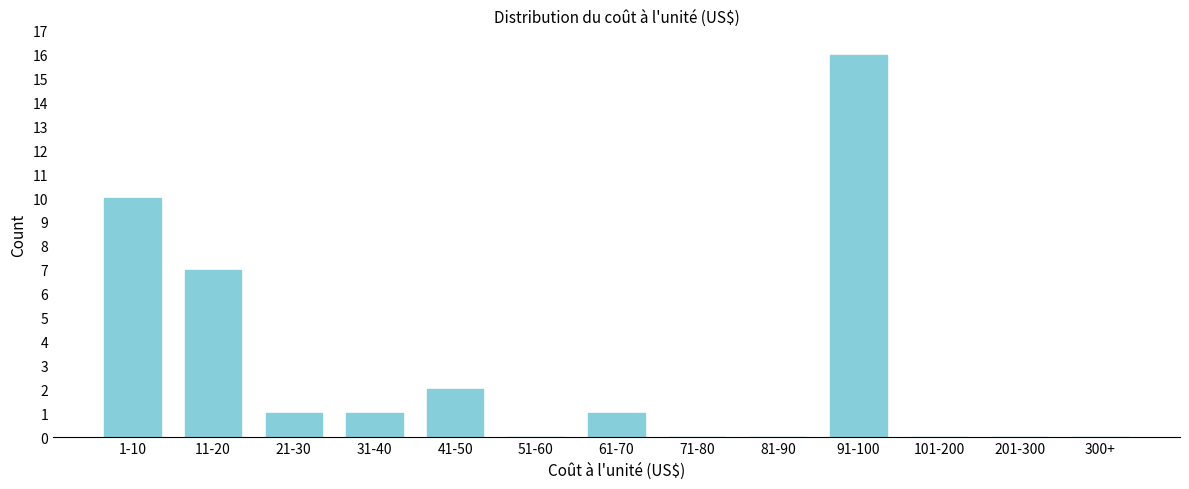

Reading left to right, what are all the values shown in this chart?

1-10=10	11-20=7	21-30=1	31-40=1	41-50=2	51-60=0	61-70=1	71-80=0	81-90=0	91-100=16	101-200=0	201-300=0	300+=0